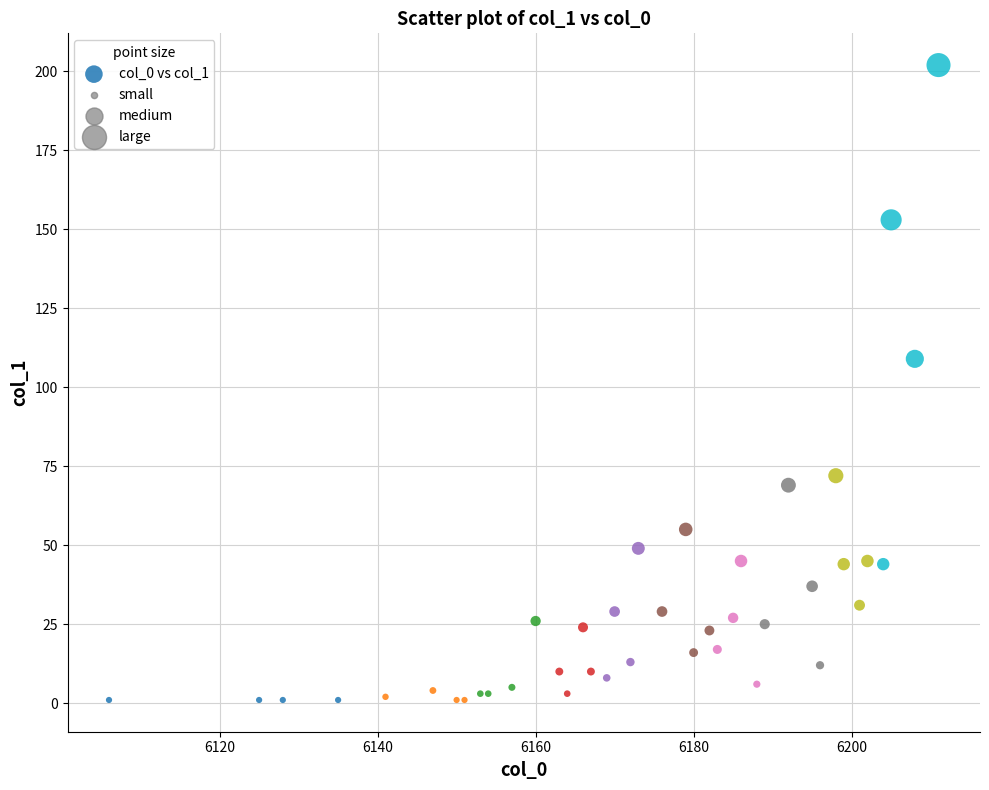

What Y value in the scatter plot is closest to 101?

109